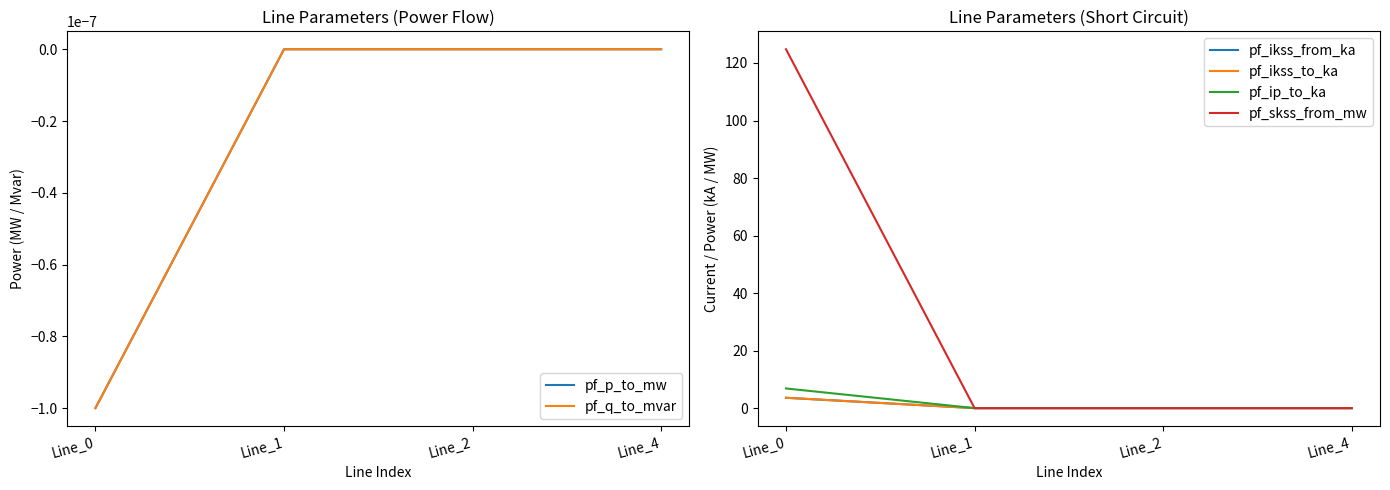

Reading left to right, what are all the values shown in this chart?

pf_p_to_mw: Line_0=-0.0	Line_1=0.0	Line_2=0.0	Line_4=0.0
pf_q_to_mvar: Line_0=-0.0	Line_1=0.0	Line_2=0.0	Line_4=0.0
pf_ikss_from_ka: Line_0=3.6	Line_1=0.0	Line_2=0.0	Line_4=0.0
pf_ikss_to_ka: Line_0=3.6	Line_1=0.0	Line_2=0.0	Line_4=0.0
pf_ip_to_ka: Line_0=6.8	Line_1=0.0	Line_2=0.0	Line_4=0.0
pf_skss_from_mw: Line_0=124.8	Line_1=0.0	Line_2=0.0	Line_4=0.0